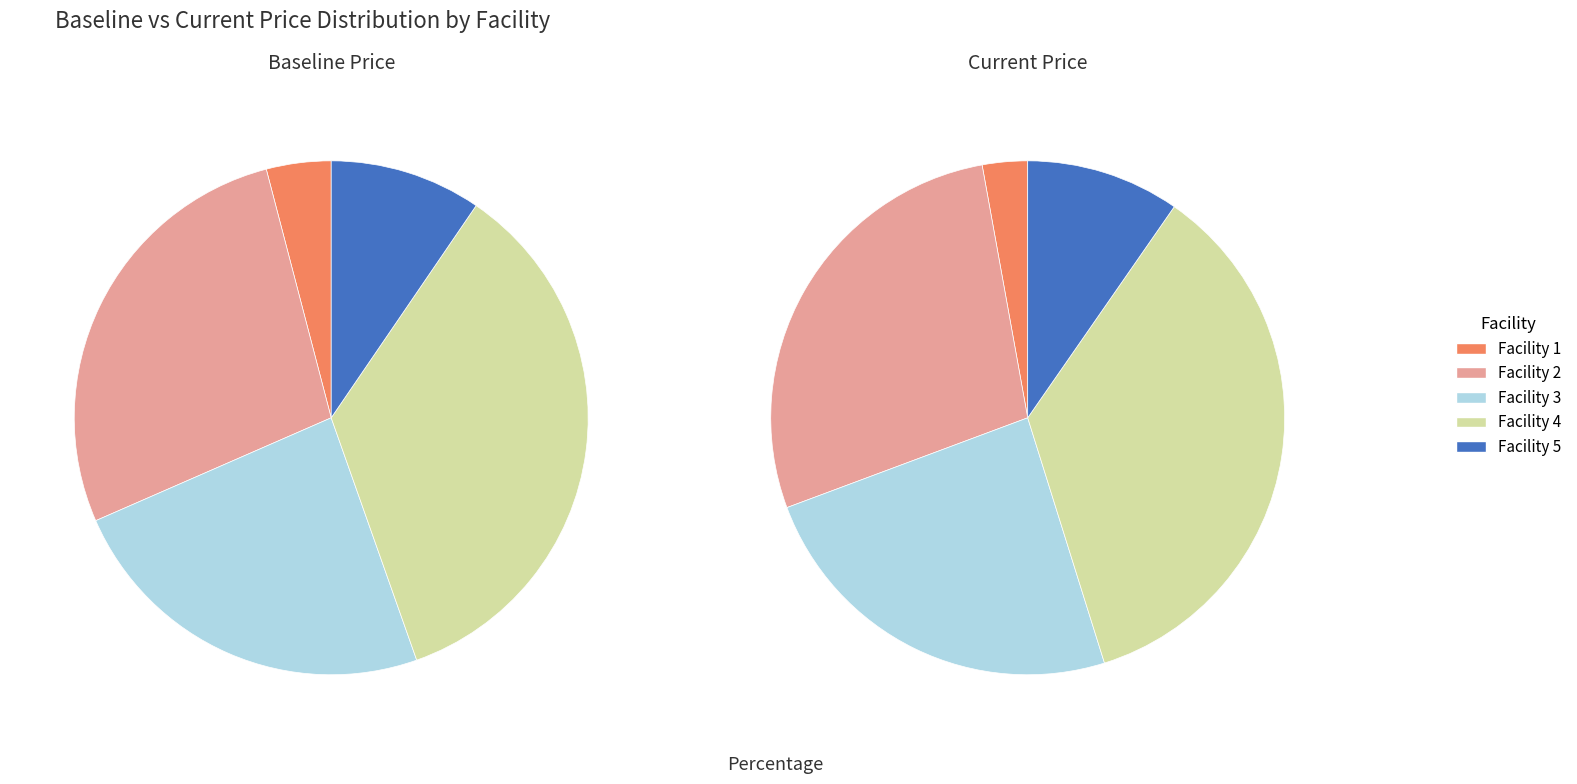

Which slice is the largest?

3